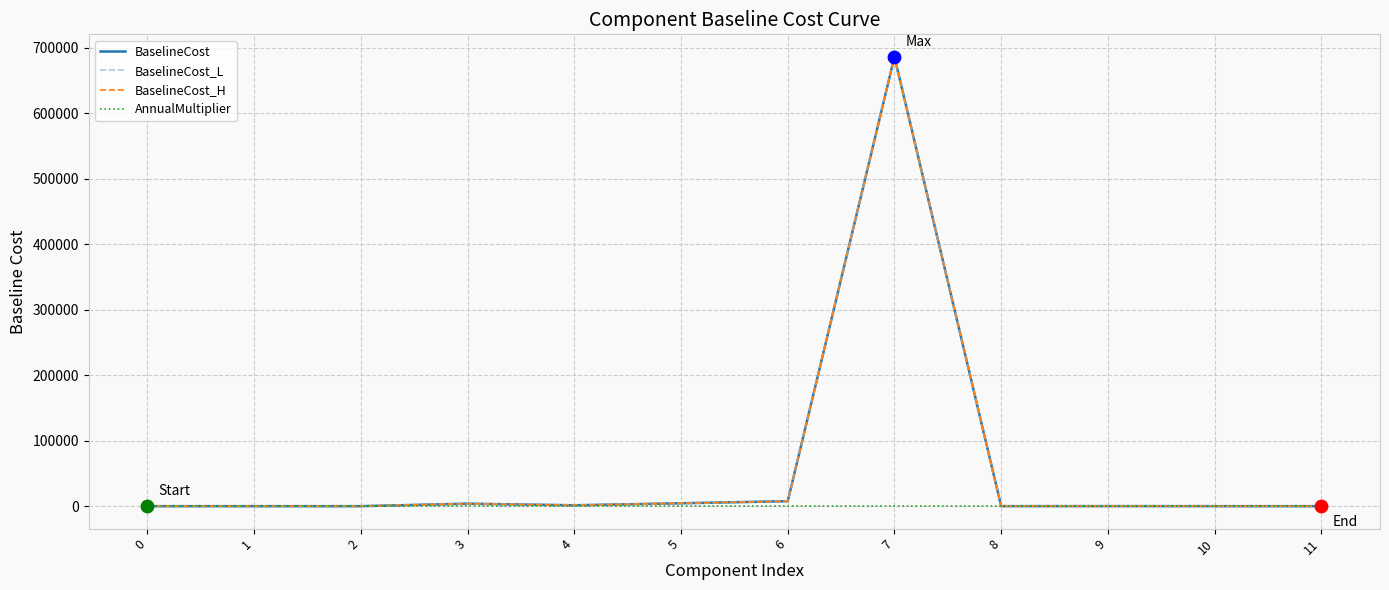

What is the maximum value shown in the chart?

686433.0